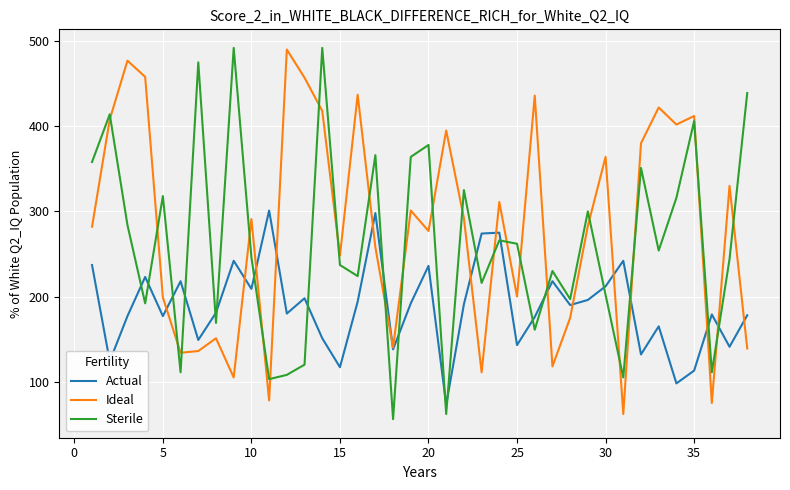

What is the minimum value shown in the chart?

56